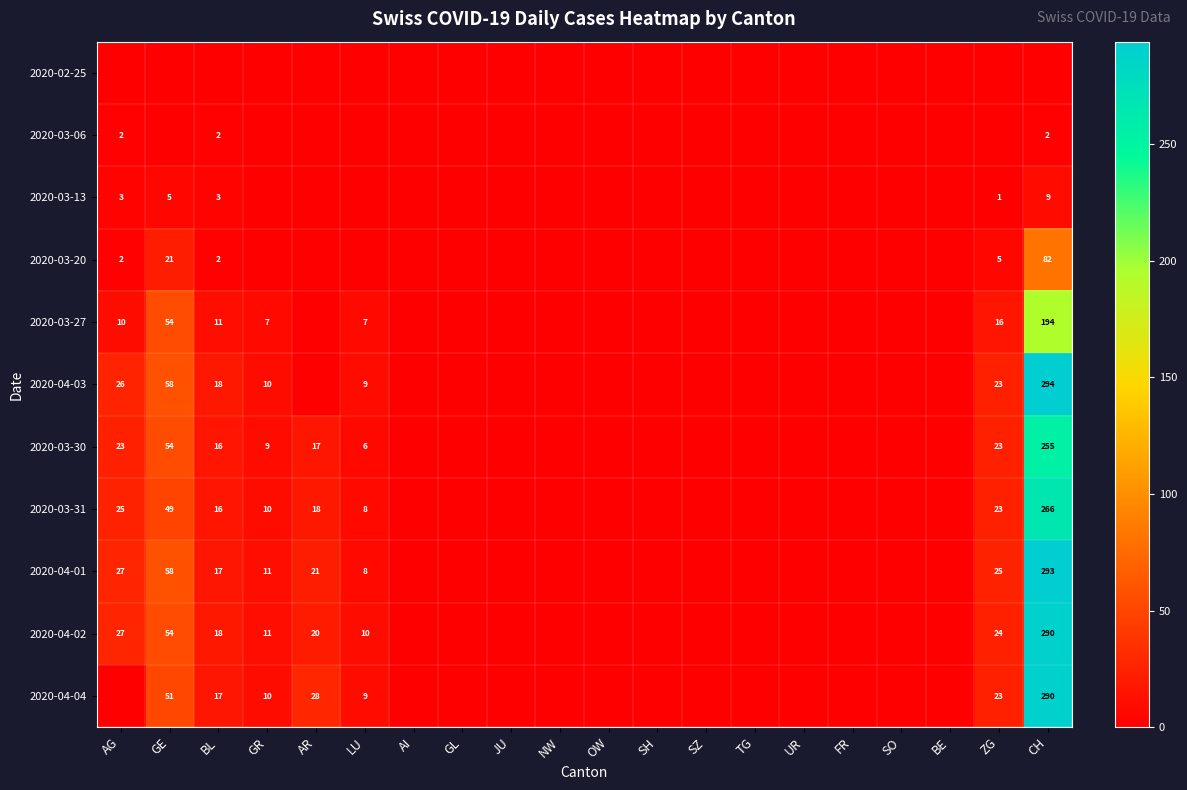

Is it true that 2020-03-30 equals 54 at GE?

True